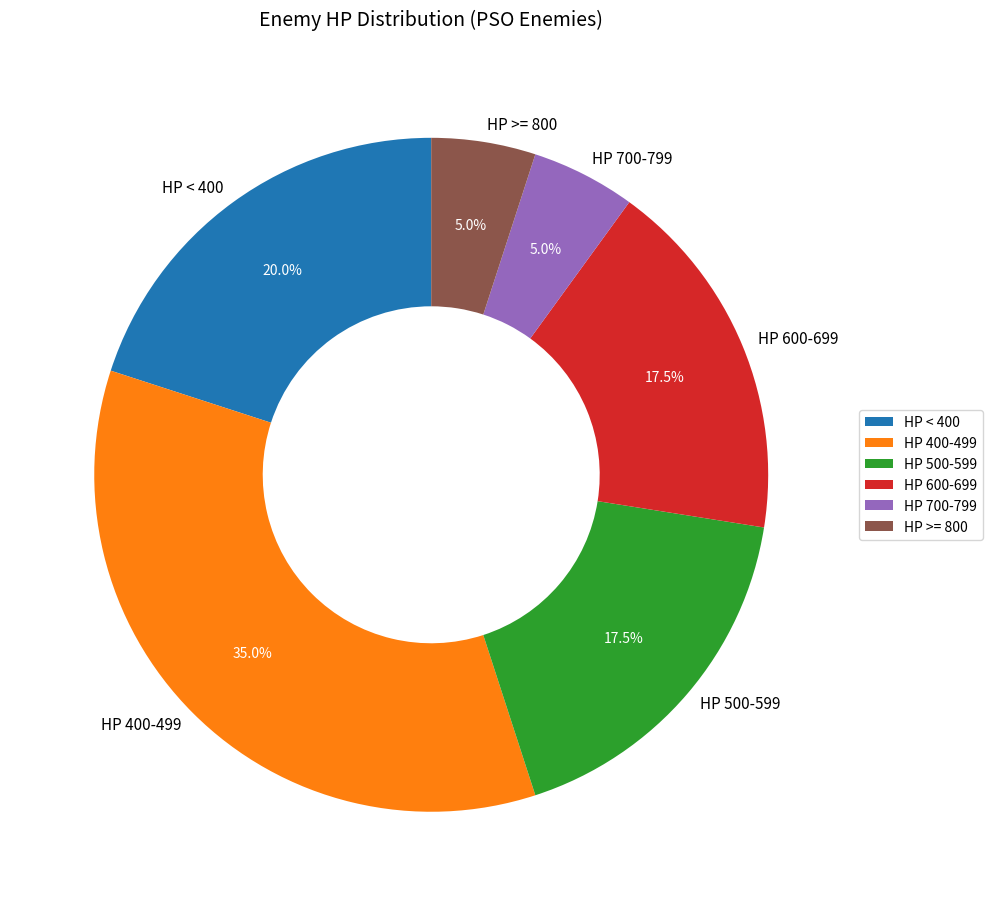

Is there any slice that represents more than half of the pie?

No